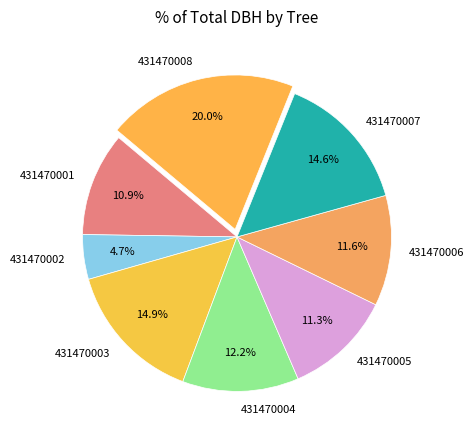

How many slices are in this pie chart?

8